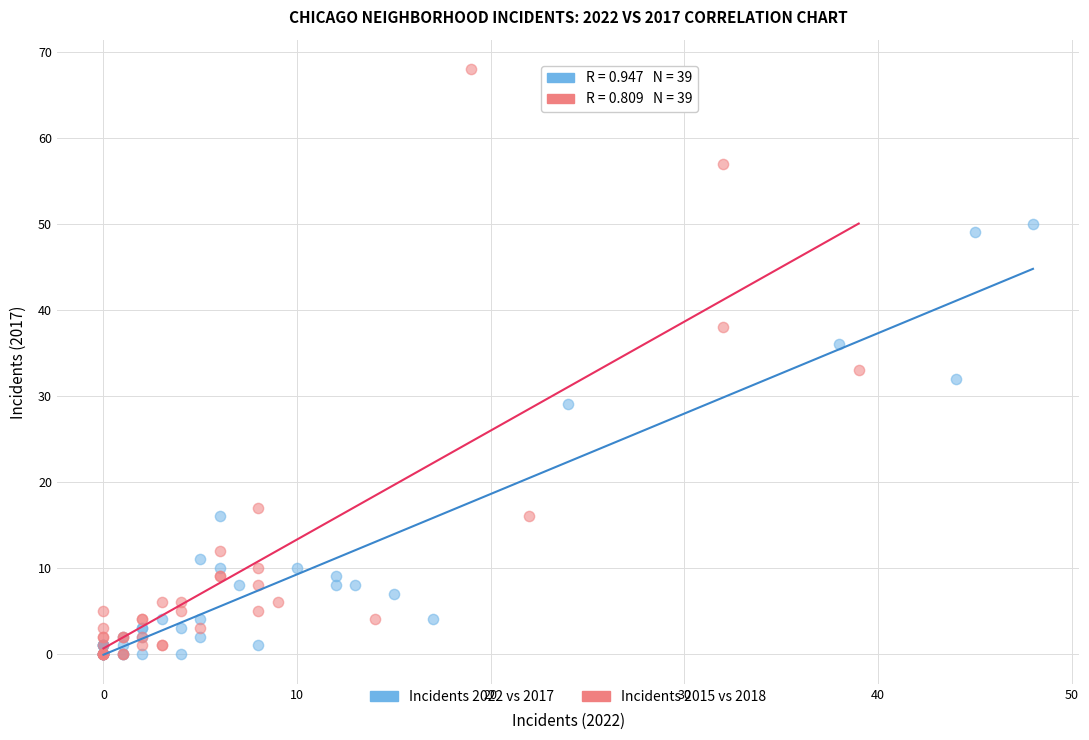

Which series reaches the maximum Y coordinate?

Incidents 2015 vs 2018